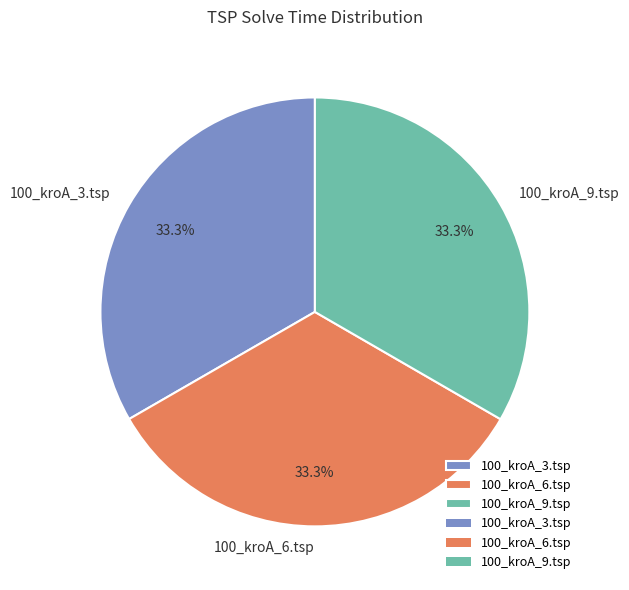

To the nearest percent, what is the combined percentage of 100_kroA_6.tsp and 100_kroA_9.tsp?

67%